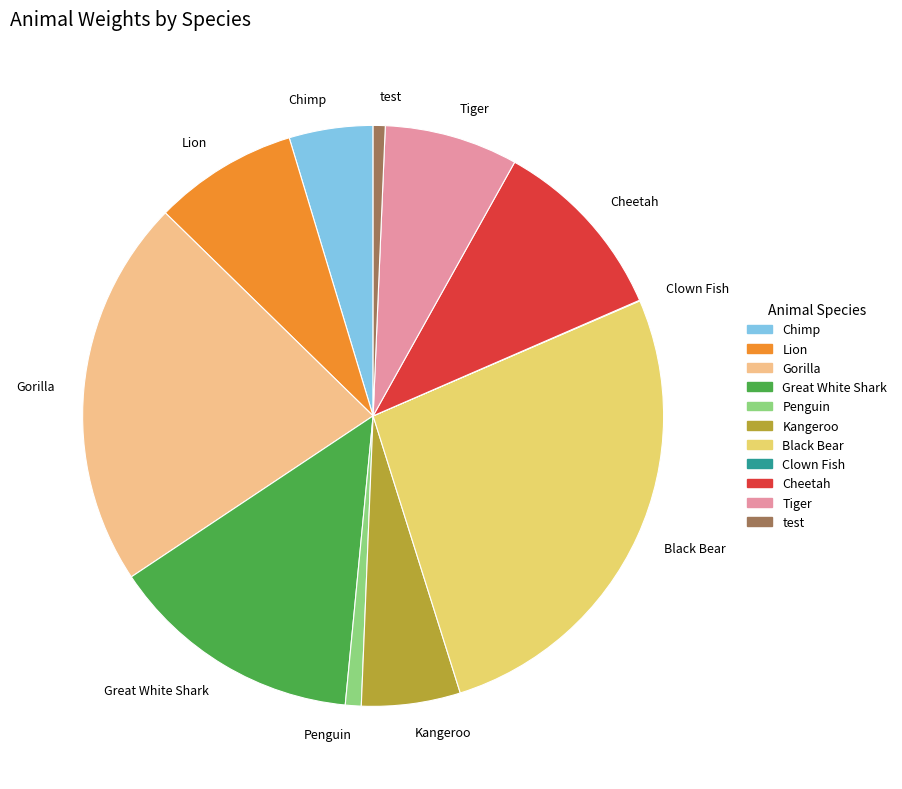

Is it true that Kangeroo is 5% of the pie?

True